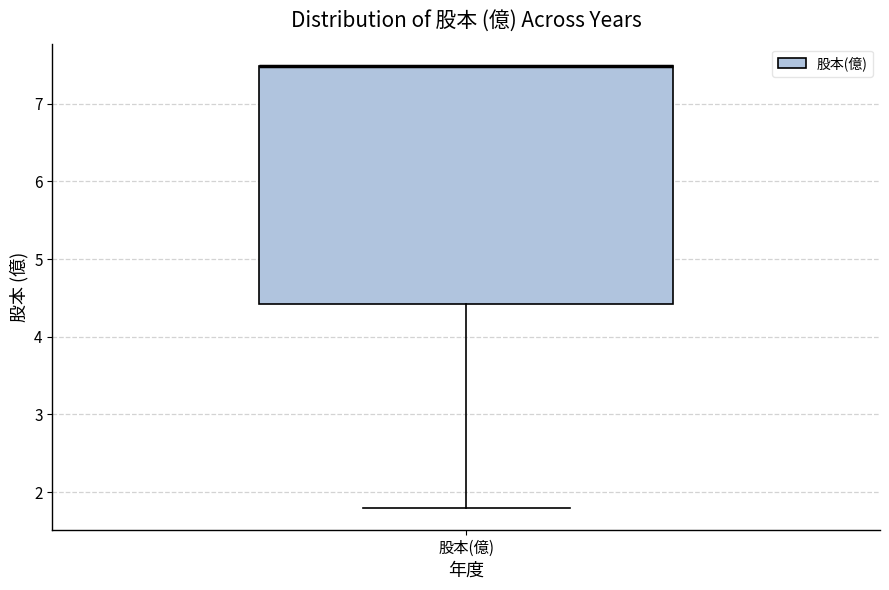

Read this box plot against the y-axis: the position of the median line, the range covered by the box, and the ends of both whiskers. The values are not printed on the chart, so give them approximately, as read against the axis.

median 7.5 (drawn on the box's upper edge), box 4.4 to 7.5, whiskers 1.8 to 7.5